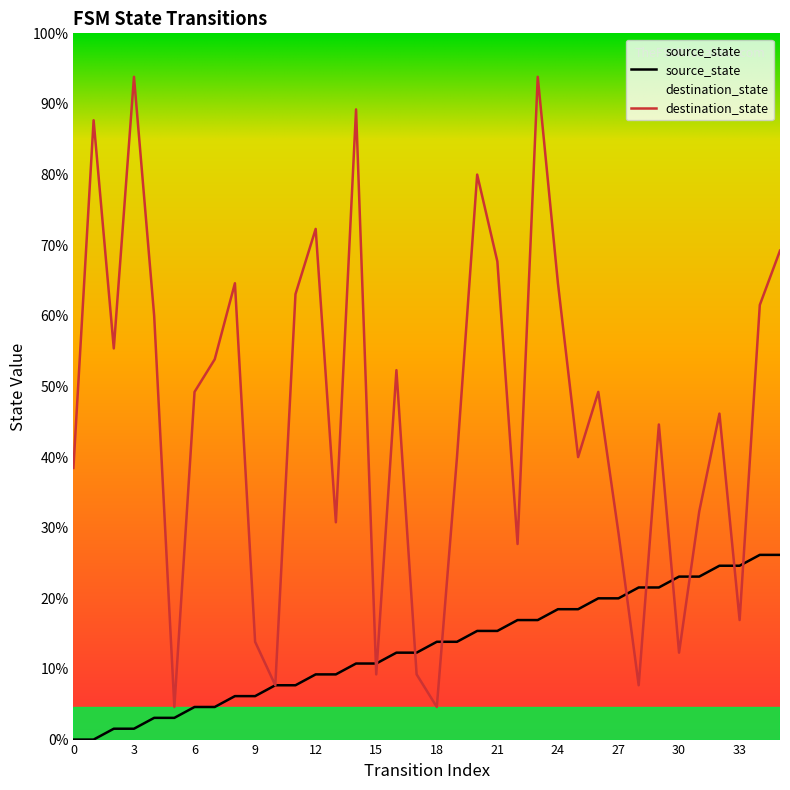

How many values in the source_state series are below 9?

18